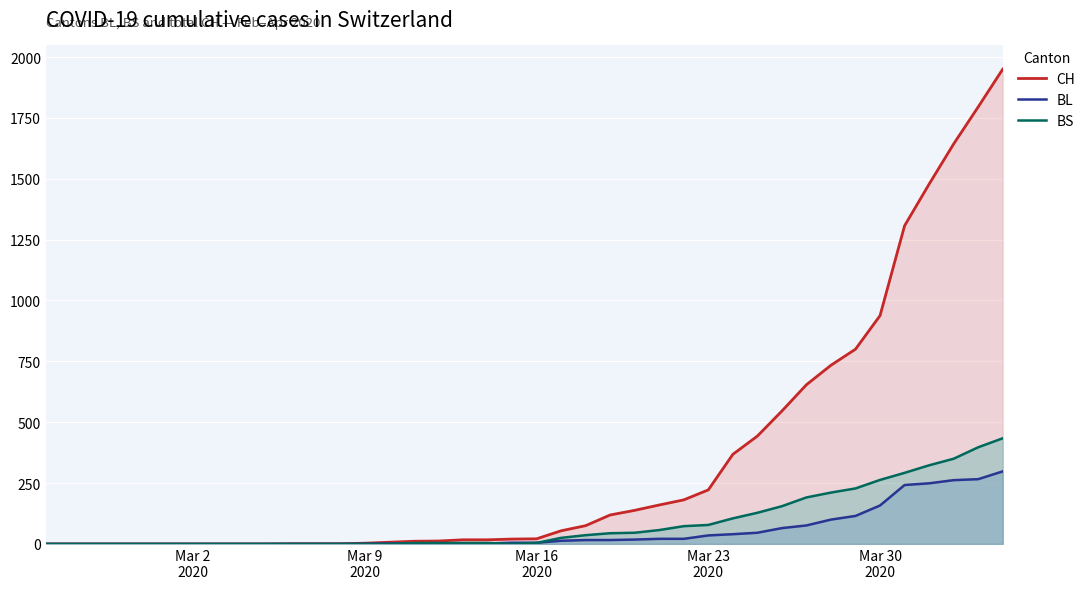

How many values in the BS series exceed 4?

19